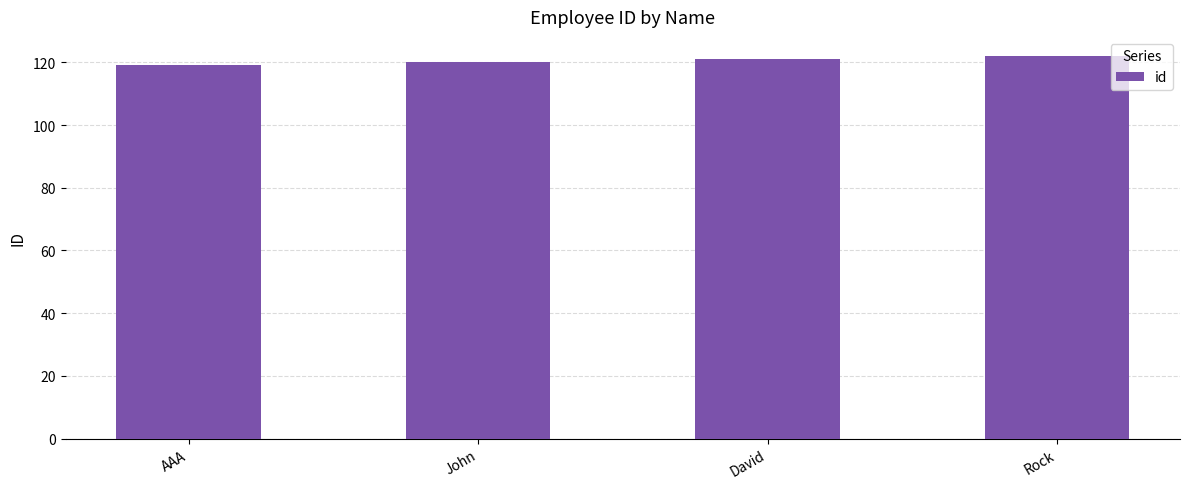

Does the chart contain stacked bars?

No